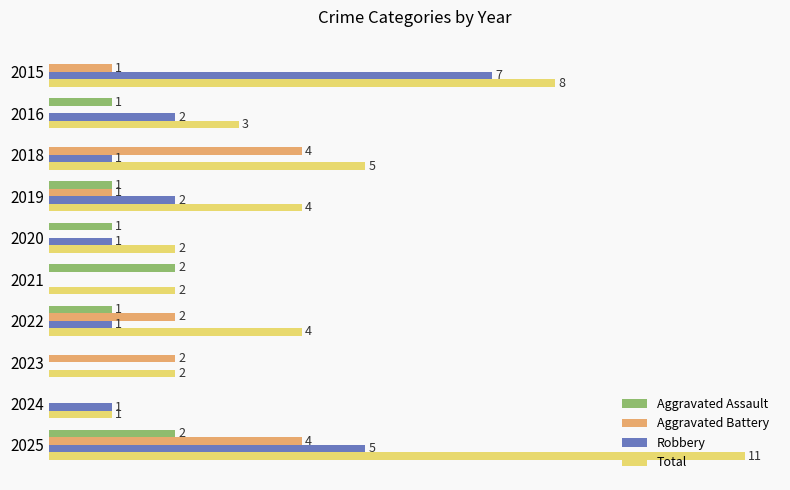

Which series changed the most between 2015 and 2019?

Robbery